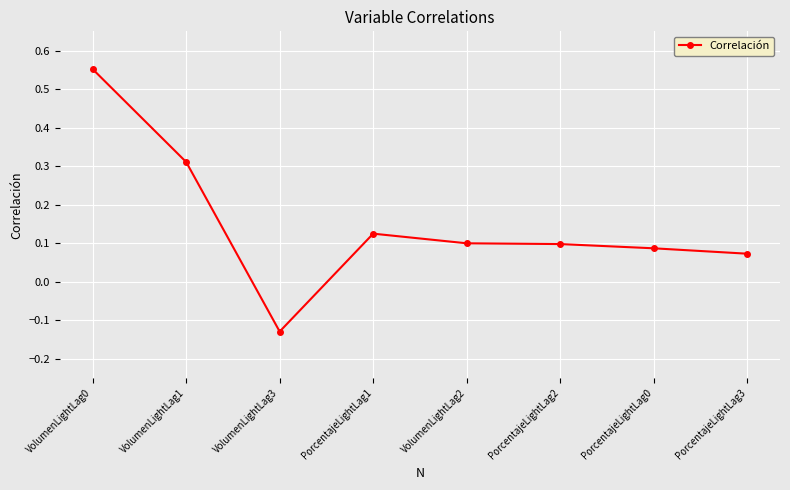

Where is the first local maximum?

PorcentajeLightLag1